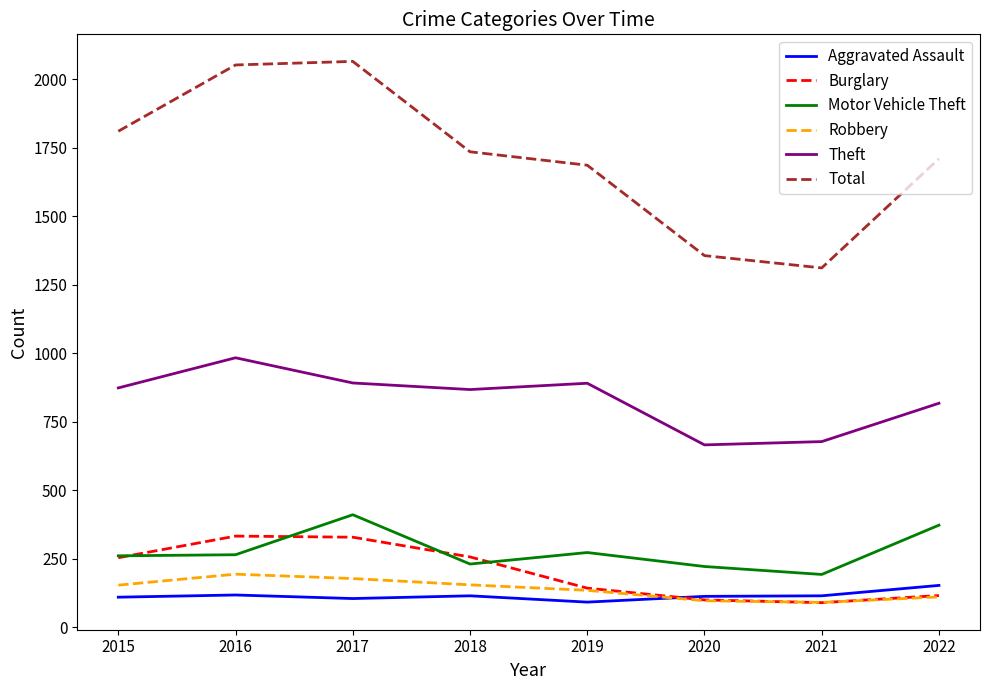

True or false: Motor Vehicle Theft and Aggravated Assault cross at least once.

False